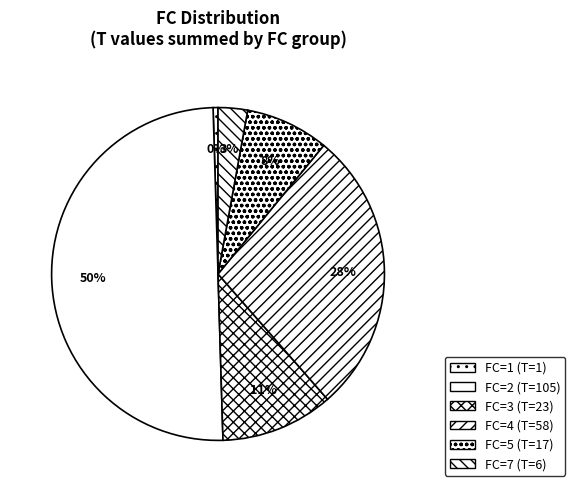

Is there a majority slice in this chart?

No